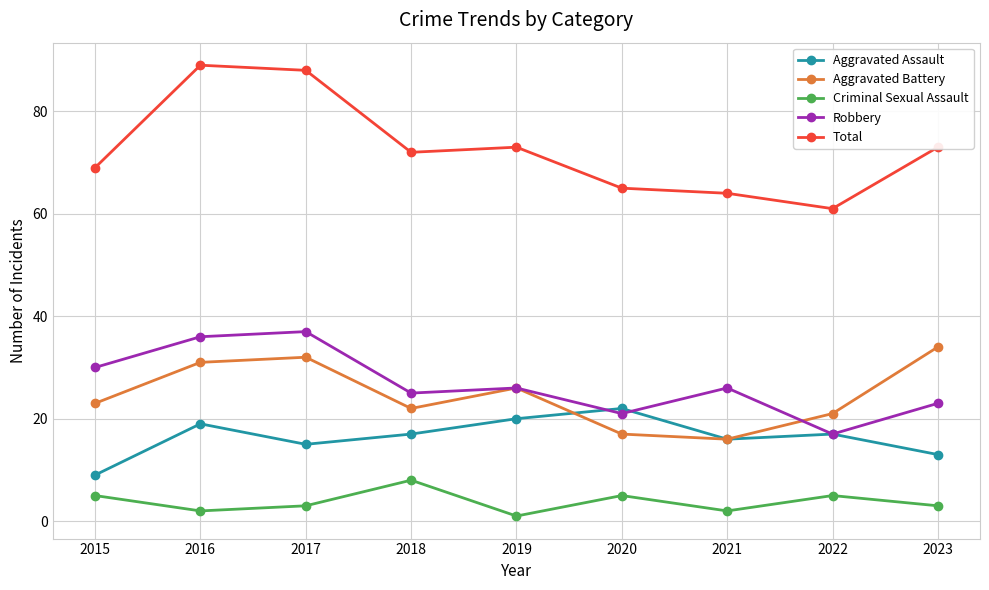

How many interior local valleys does the Aggravated Battery series have?

2